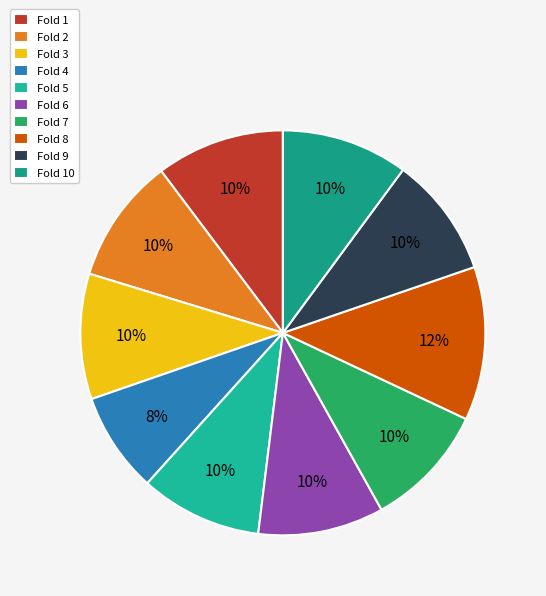

What is the smallest slice in the pie chart?

Fold 4